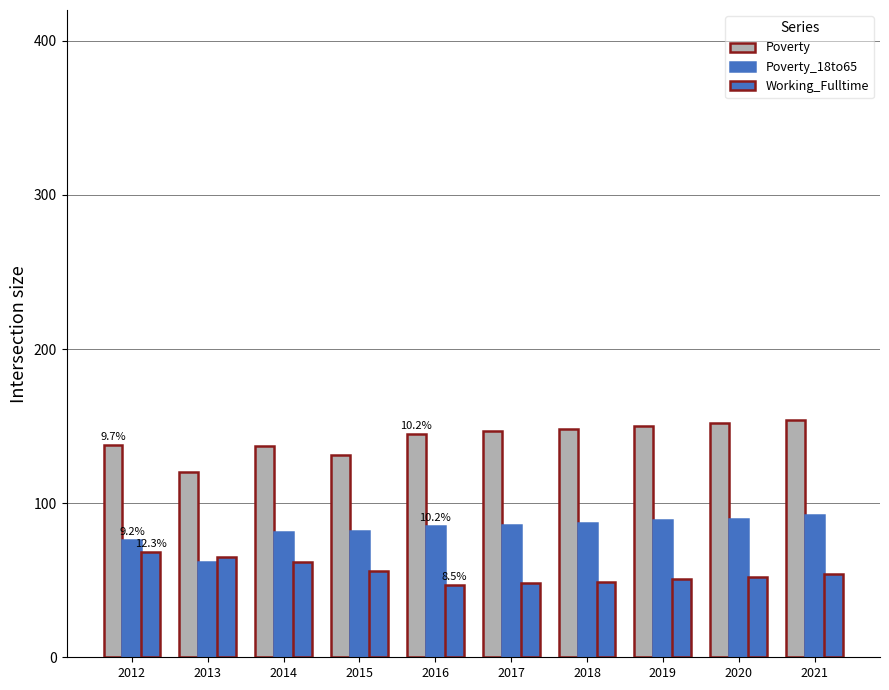

Which series has the widest spread of values?

Poverty